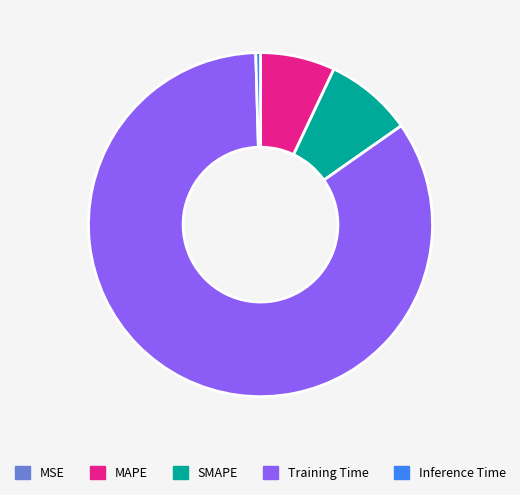

Is it true that MAPE is 7% of the pie?

True